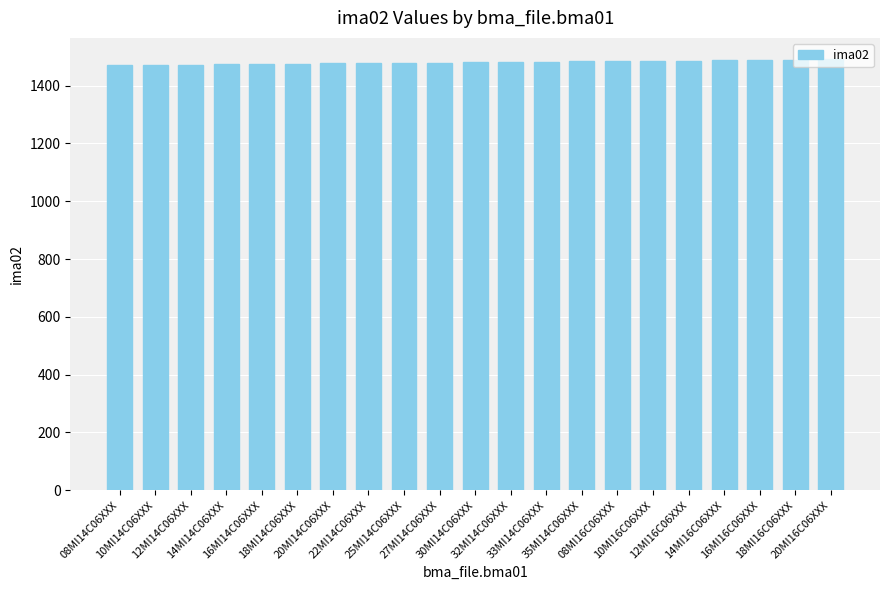

What is the smallest value displayed?

1471